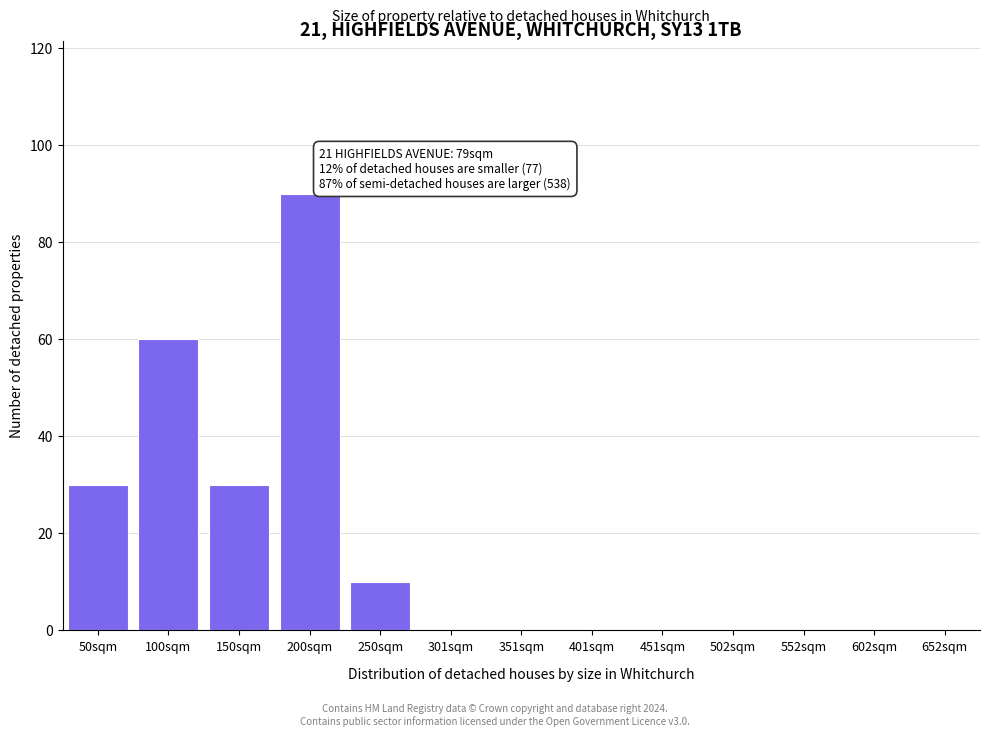

Reading left to right, what are all the values shown in this chart?

50sqm=30	100sqm=60	150sqm=30	200sqm=90	250sqm=10	301sqm=0	351sqm=0	401sqm=0	451sqm=0	502sqm=0	552sqm=0	602sqm=0	652sqm=0